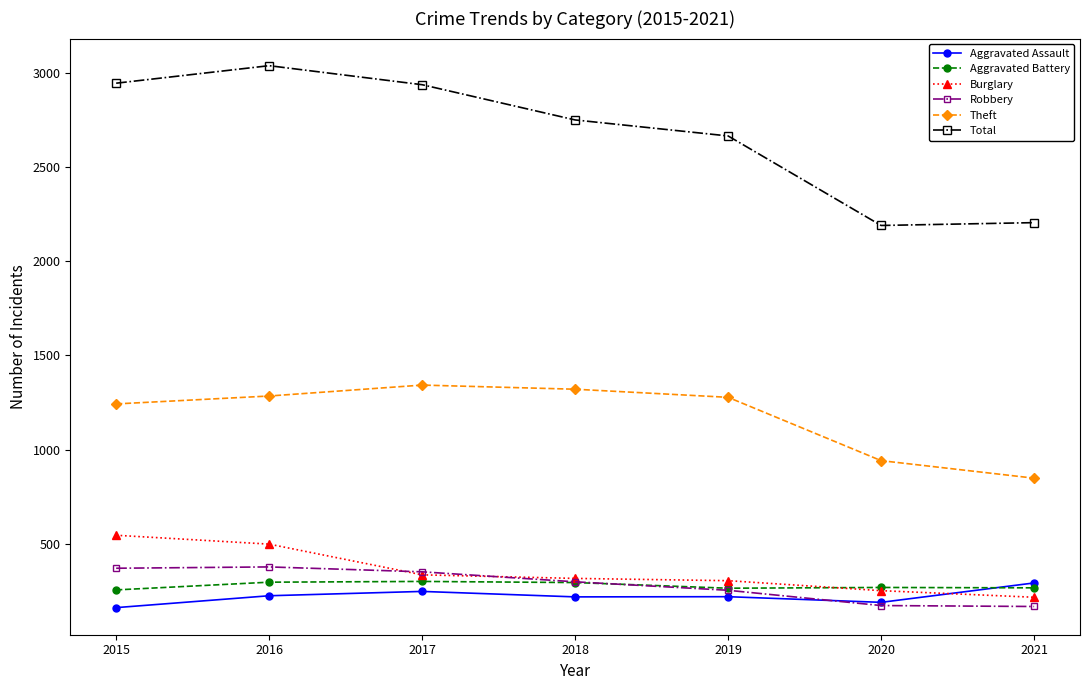

The value of Theft at 2021 is 848. True or false?

True